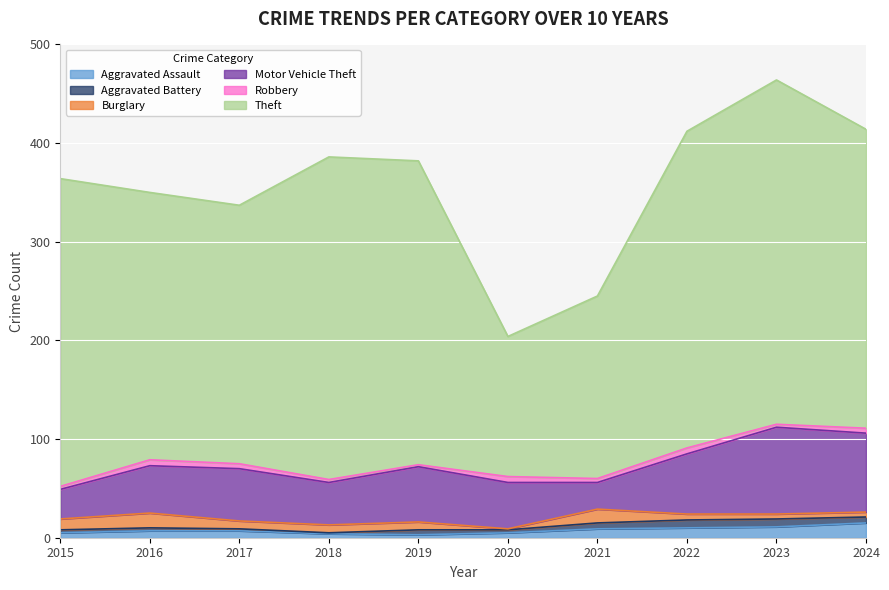

What is the sum of the Motor Vehicle Theft values at 2016 and 2022?

109